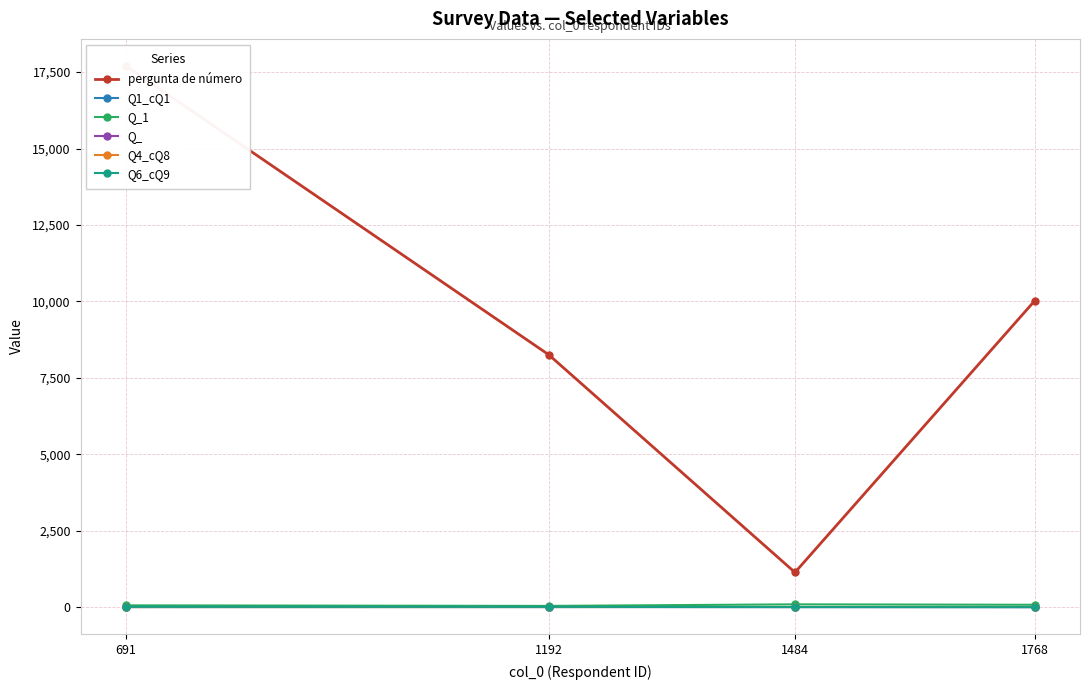

True or false: Q1_cQ1 and Q_ cross at least once.

False